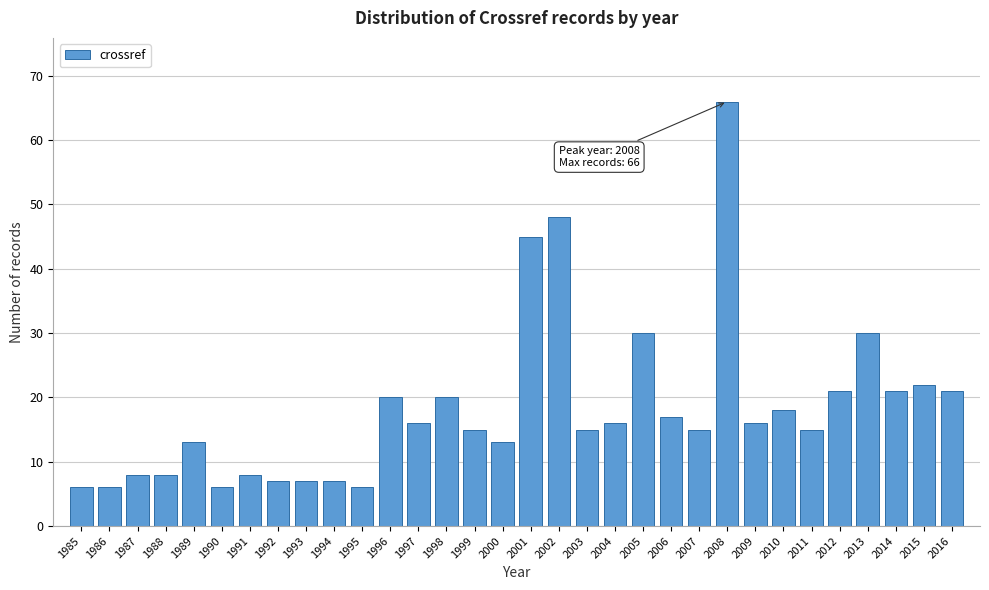

What is the value of the 11th bar from the left?

6